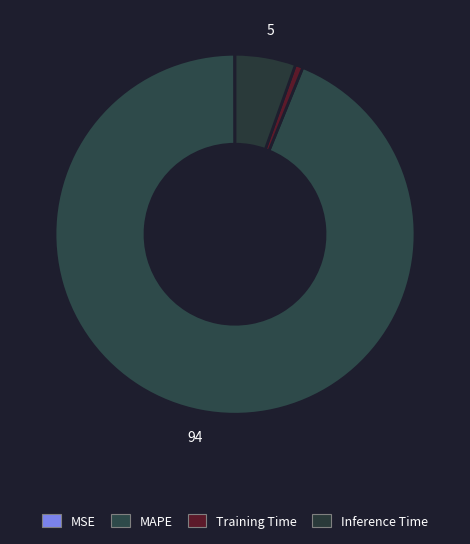

To the nearest percent, what is the difference between the MAPE and MSE slice percentages?

94%